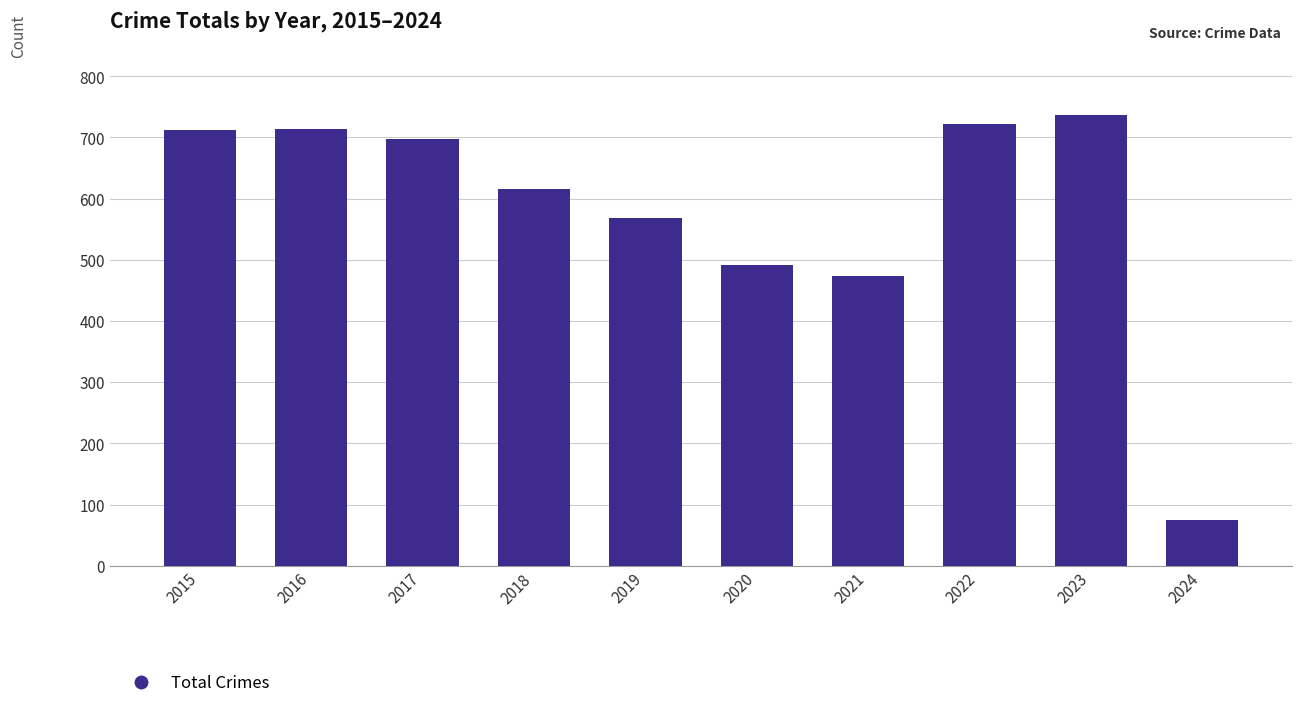

How many bars are there in total?

10